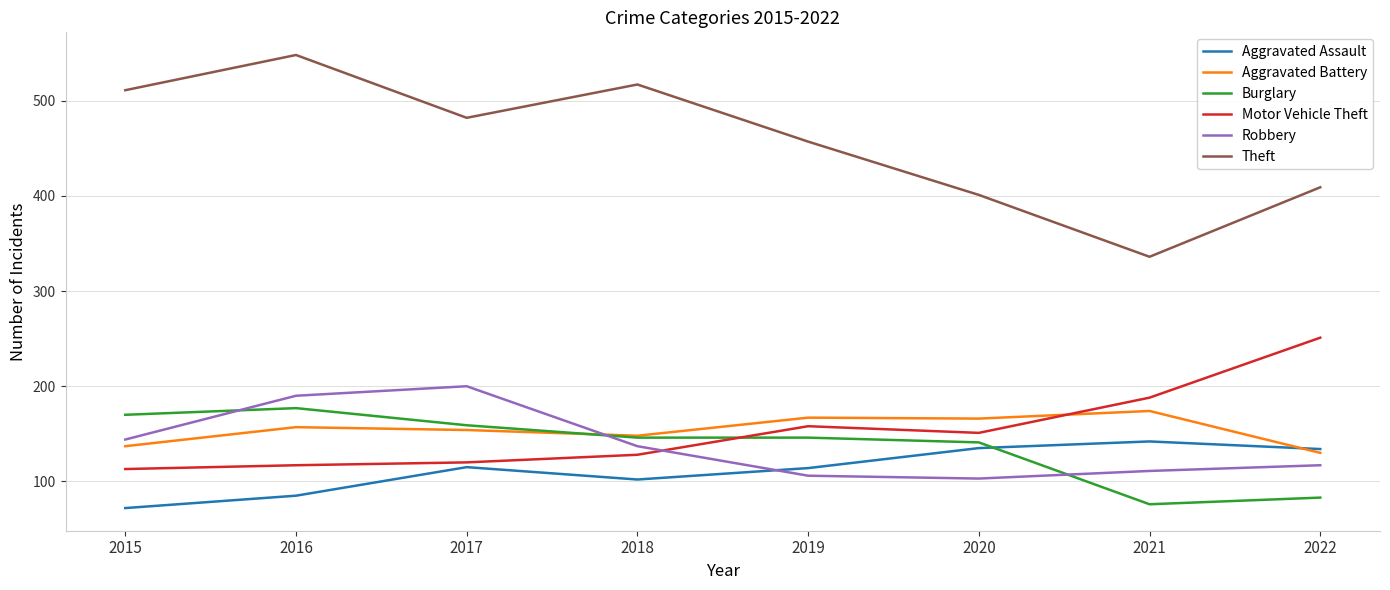

Which series has the largest total across all categories?

Theft